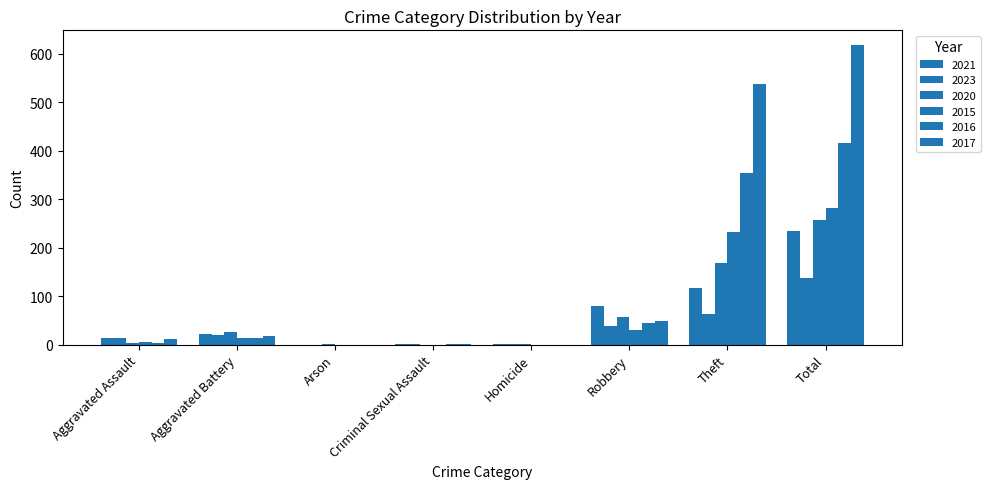

What value does the 2017 series have at Total, to the nearest 50?

600